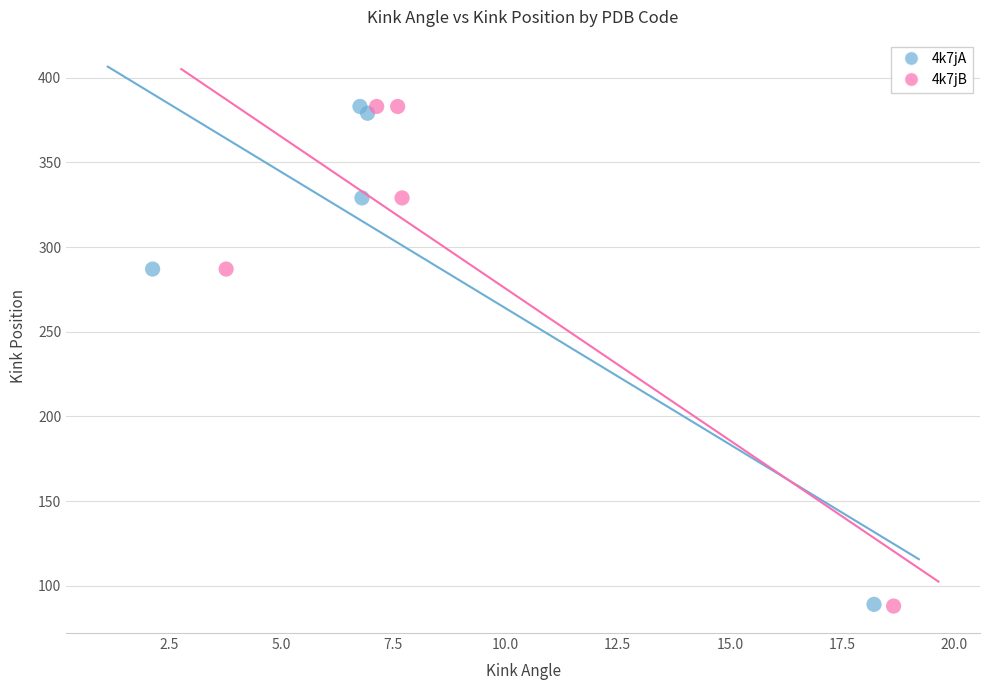

What are all the series names shown in the legend?

4k7jA, 4k7jB